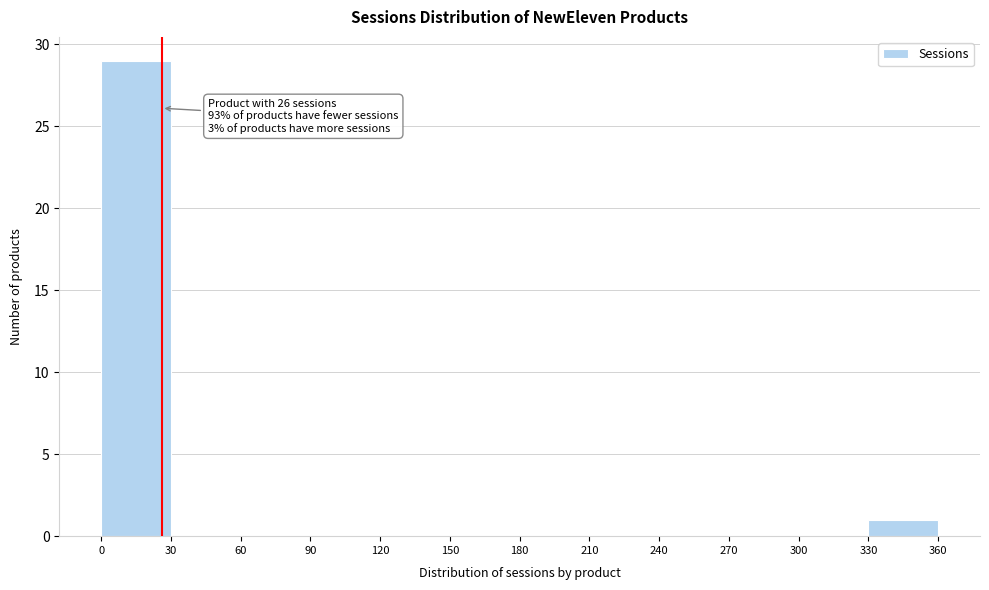

Which range on the x-axis has the tallest bar?

0 to 30